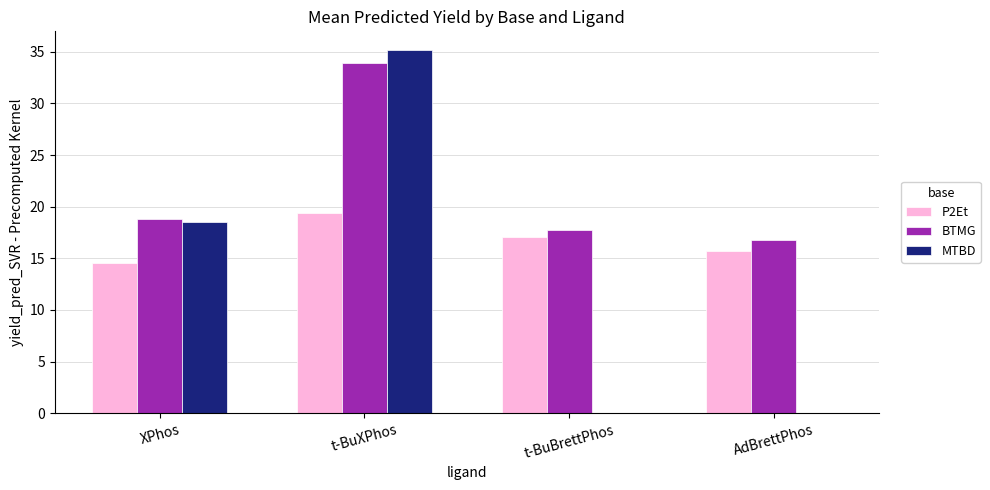

Which series has the largest total across all categories?

BTMG